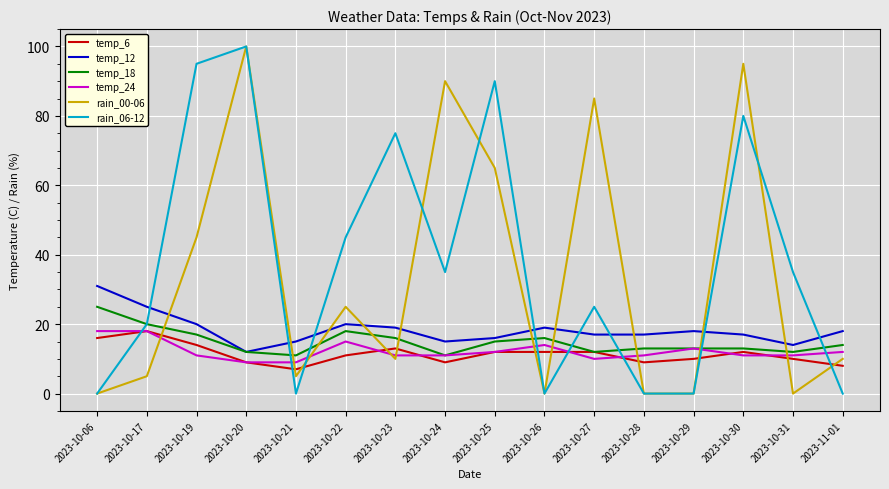

How many lines are shown in the chart?

6